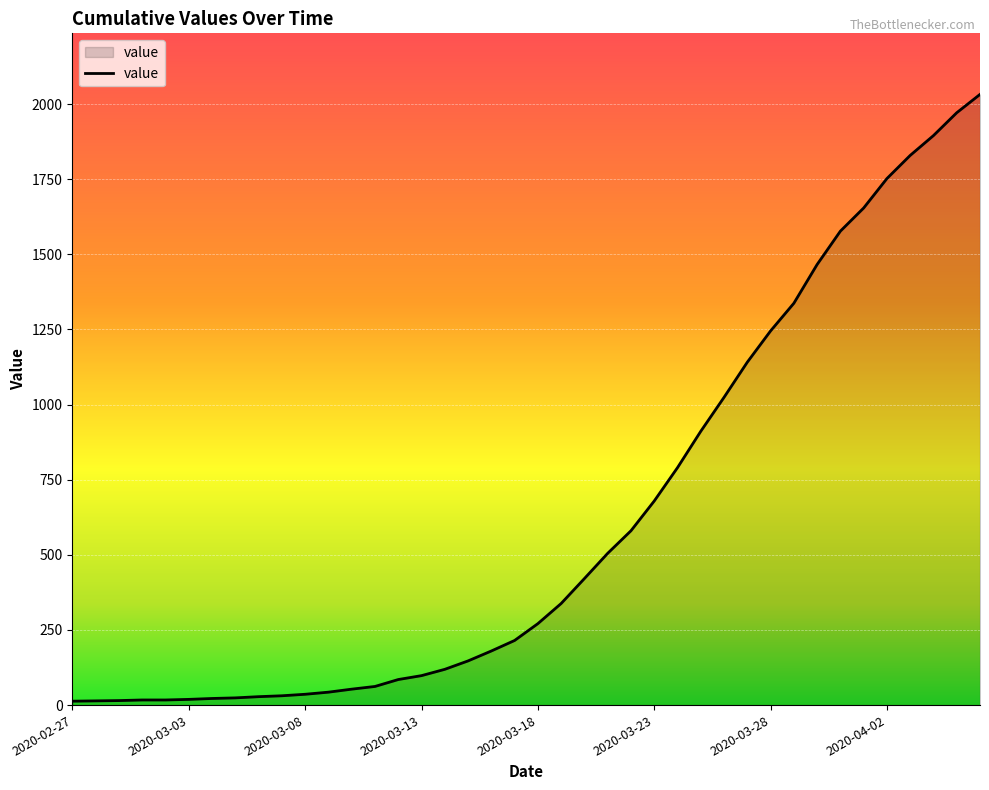

What is the difference between the maximum and minimum values?

2019